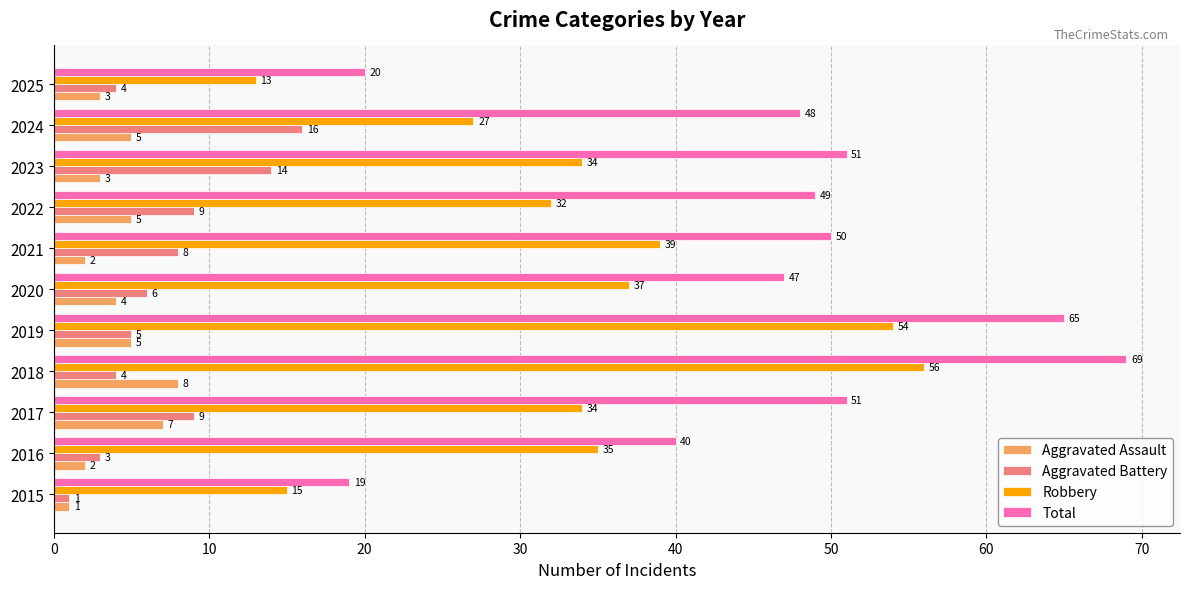

Which series has the widest spread of values?

Total